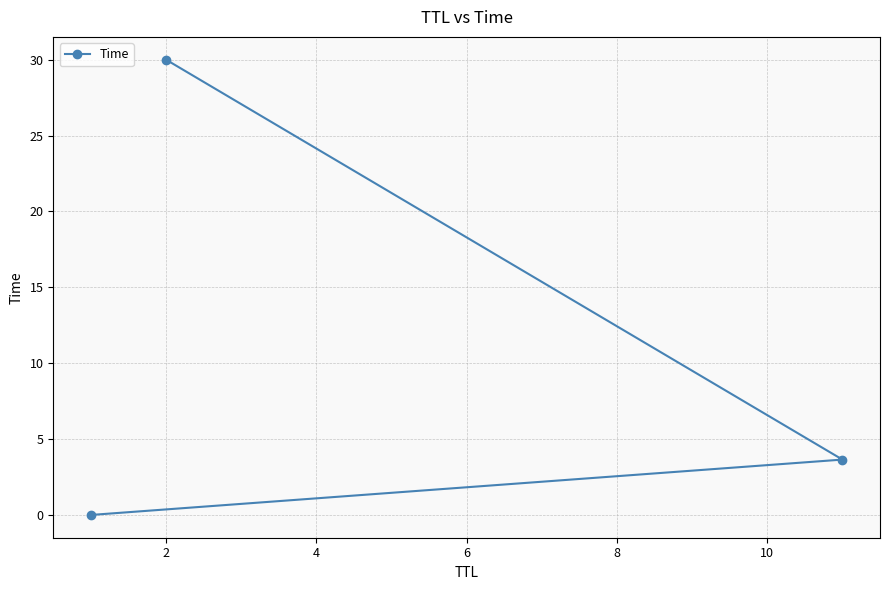

What is the value of the 3rd point from the left?

3.6